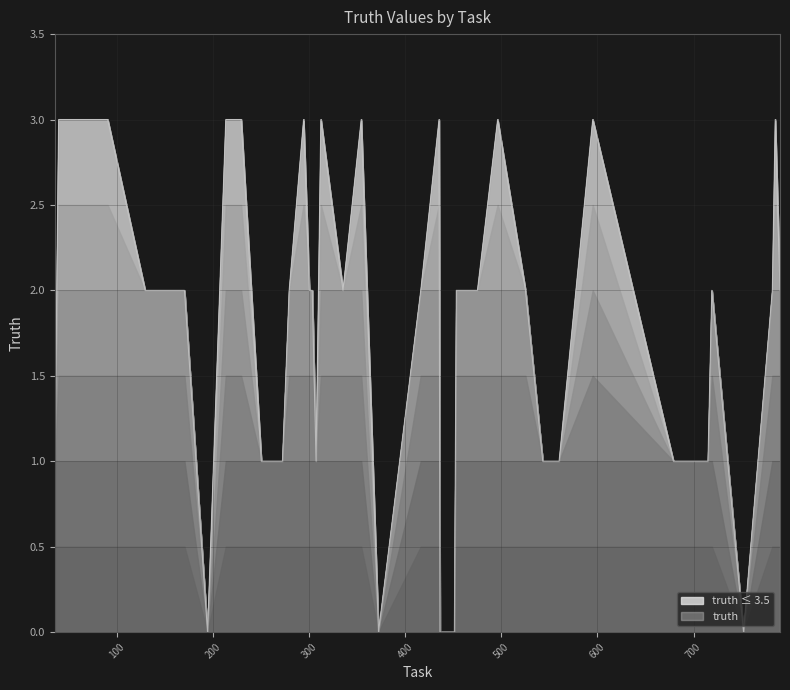

Rank the categories by value from highest to lowest.

39, 46, 61, 89, 90, 213, 229, 294, 312, 354, 435, 496, 595, 785, 129, 170, 279, 300, 303, 335, 416, 453, 475, 525, 719, 782, 790, 35, 250, 272, 307, 543, 560, 679, 715, 194, 372, 436, 451, 752